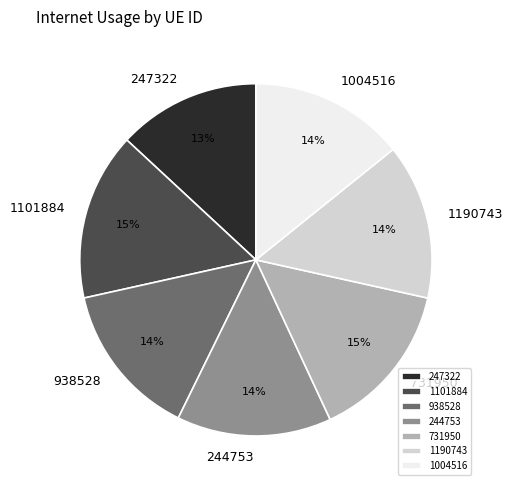

Does 731950 represent more than half of the total?

No